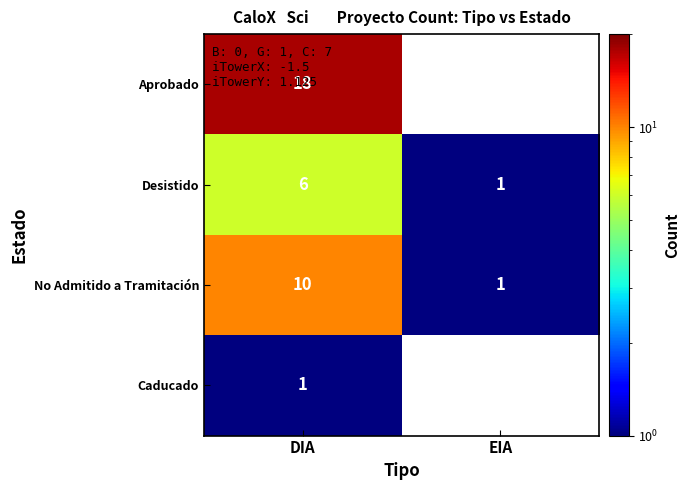

What is the spread (max minus min) of values at DIA?

17